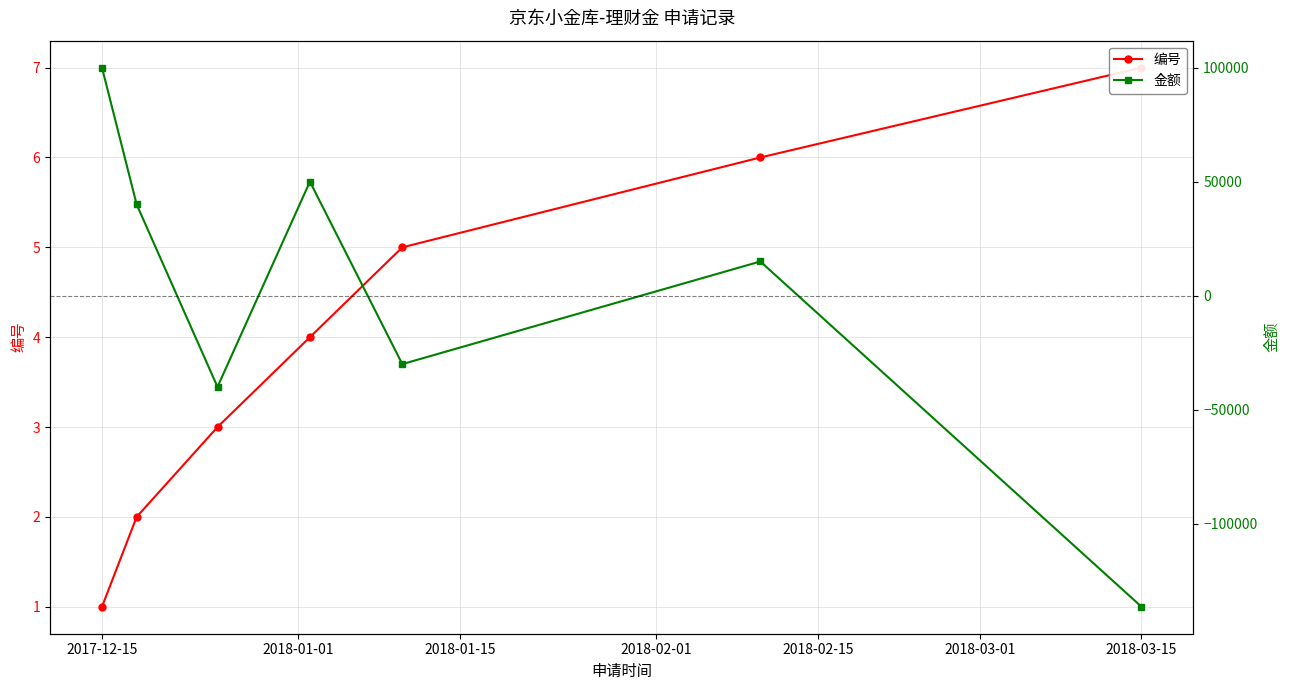

List the series in order of their peak value, lowest first.

编号, 金额